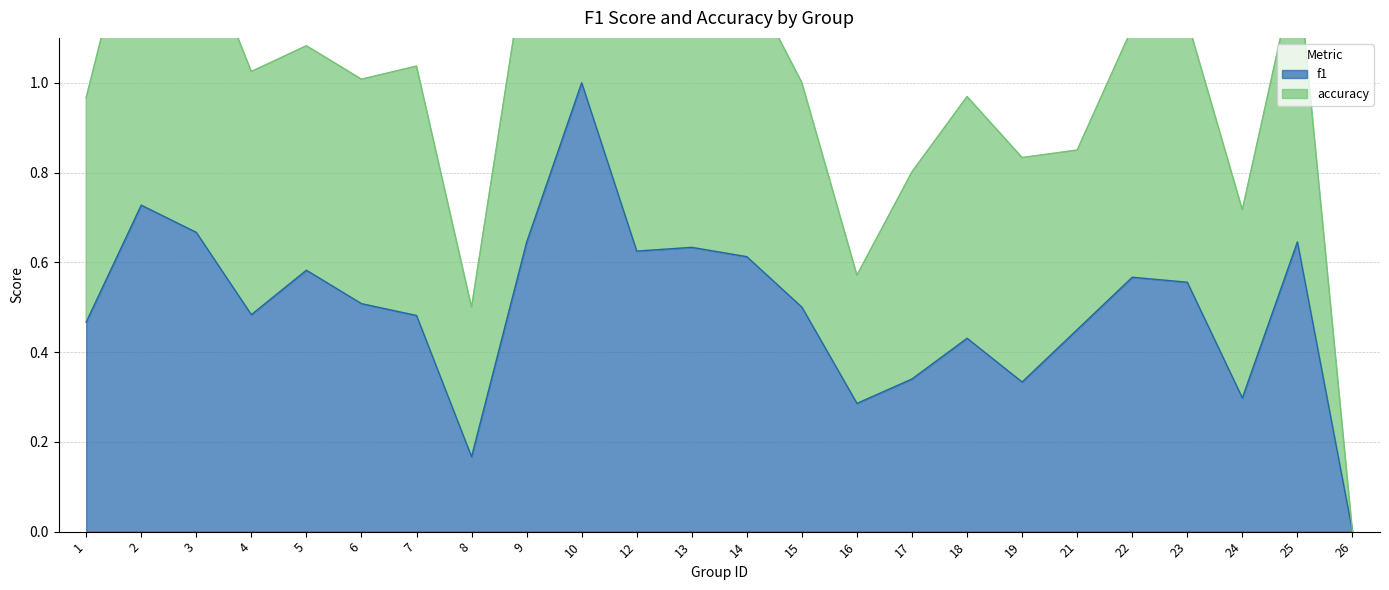

Is it true that f1 equals 0.5 at 6?

True